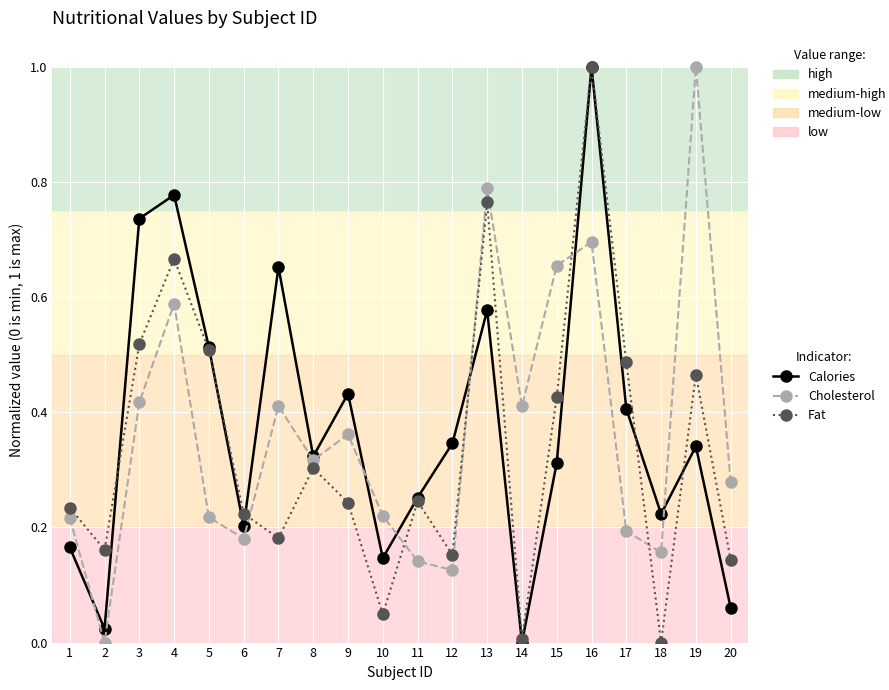

At which category is the sum across all series the highest?

16